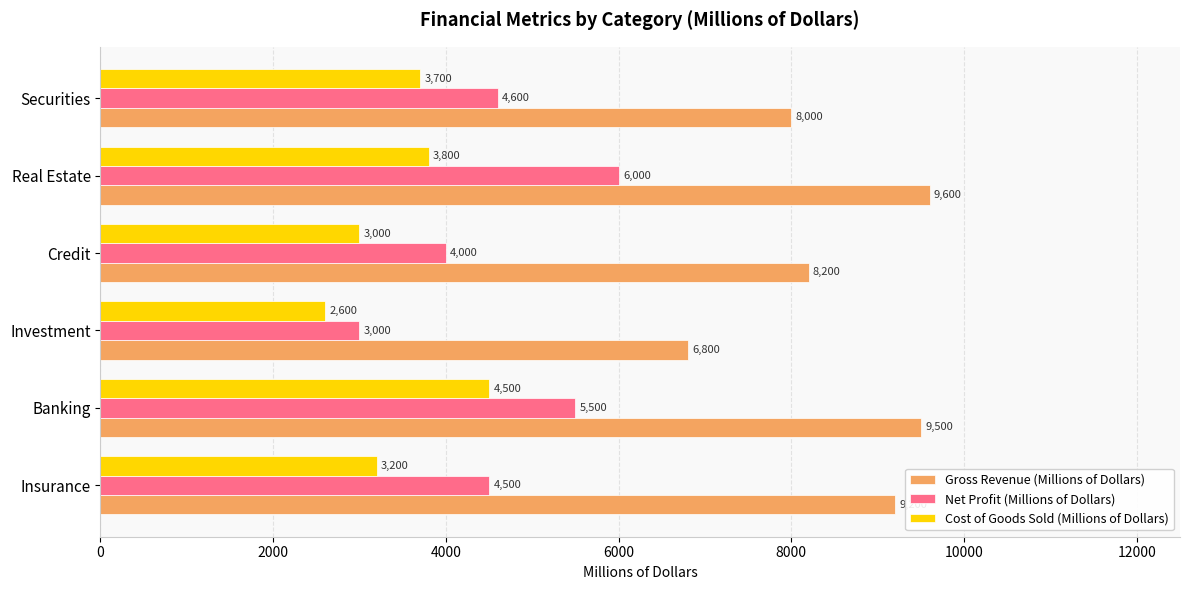

Count the number of categories in the chart.

6